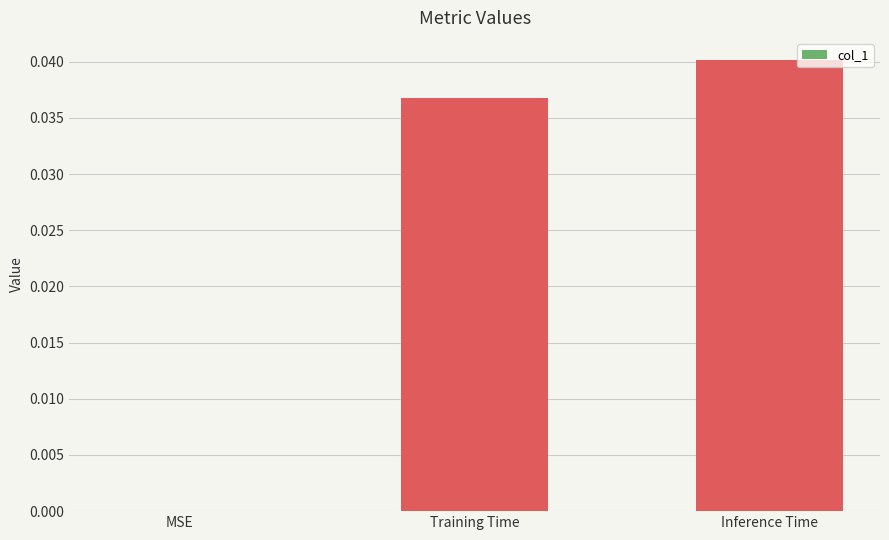

Which label corresponds to the largest value in the chart?

Inference Time